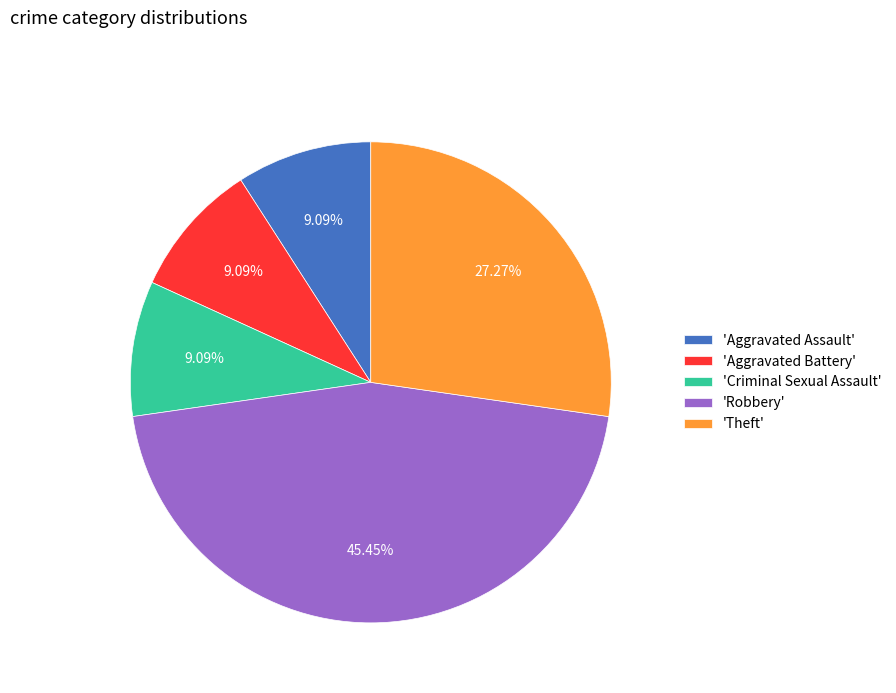

Is there any slice that represents more than half of the pie?

No